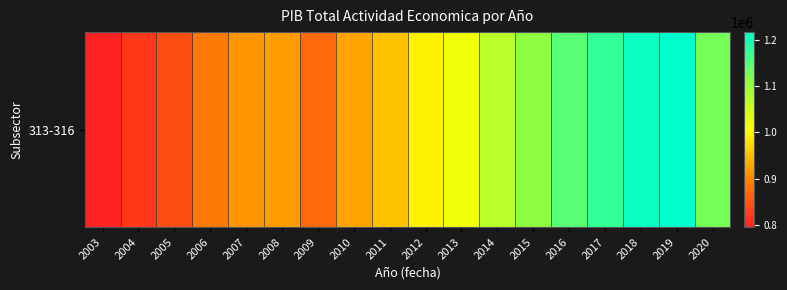

Which label corresponds to the smallest value in the chart?

2003